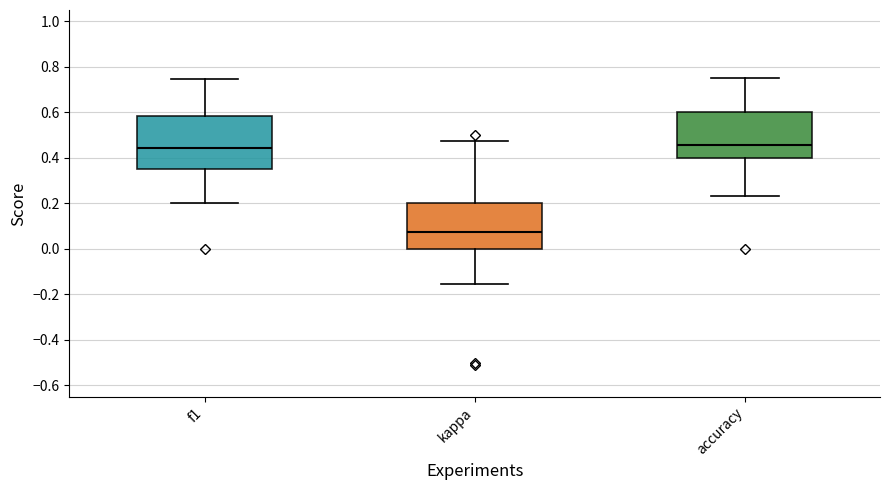

Where does the lower whisker of the box for f1 end on the y-axis? The values are not printed on the chart, so give them approximately, as read against the axis.

0.20